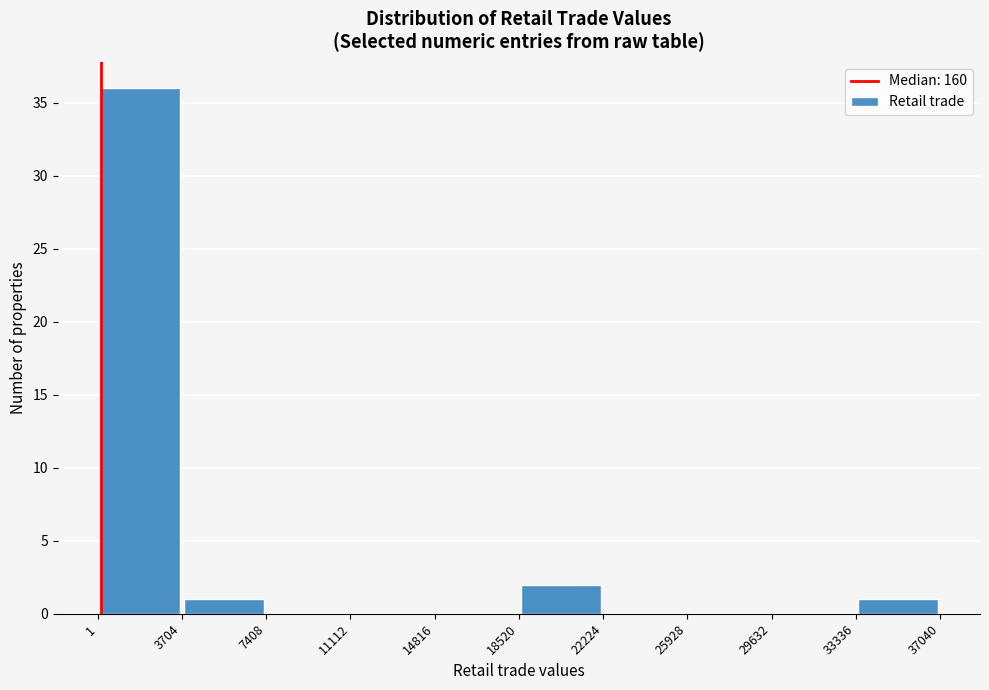

Which range on the x-axis has the tallest bar?

1 to 3704